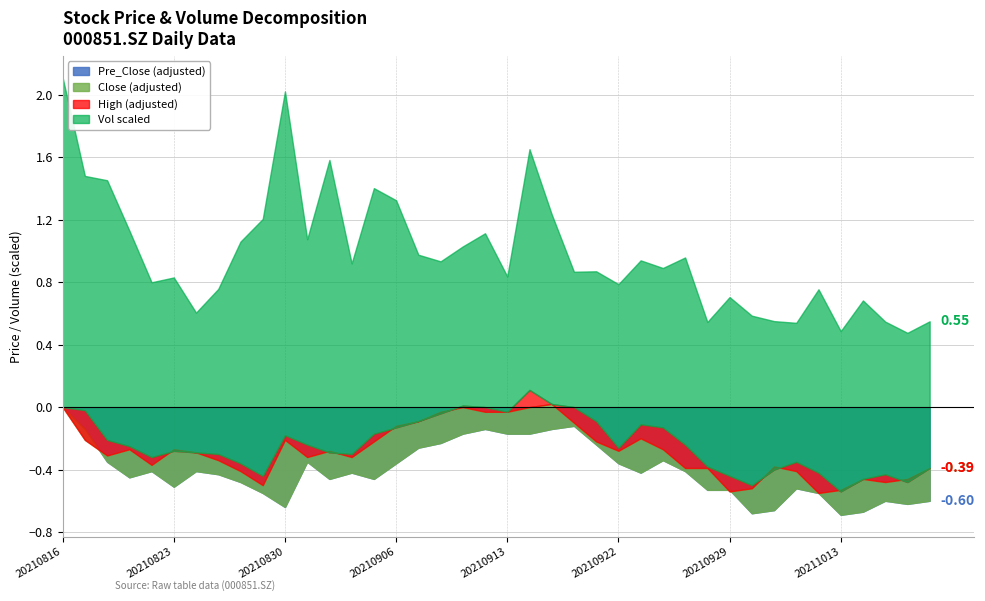

Which has a higher value, 20211018 or 20210906?

20210906